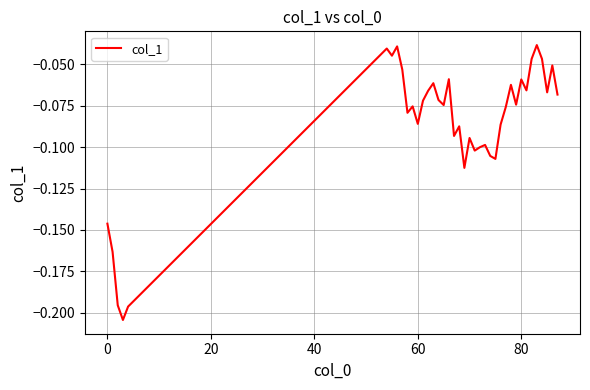

Does the chart have visible grid lines?

Yes